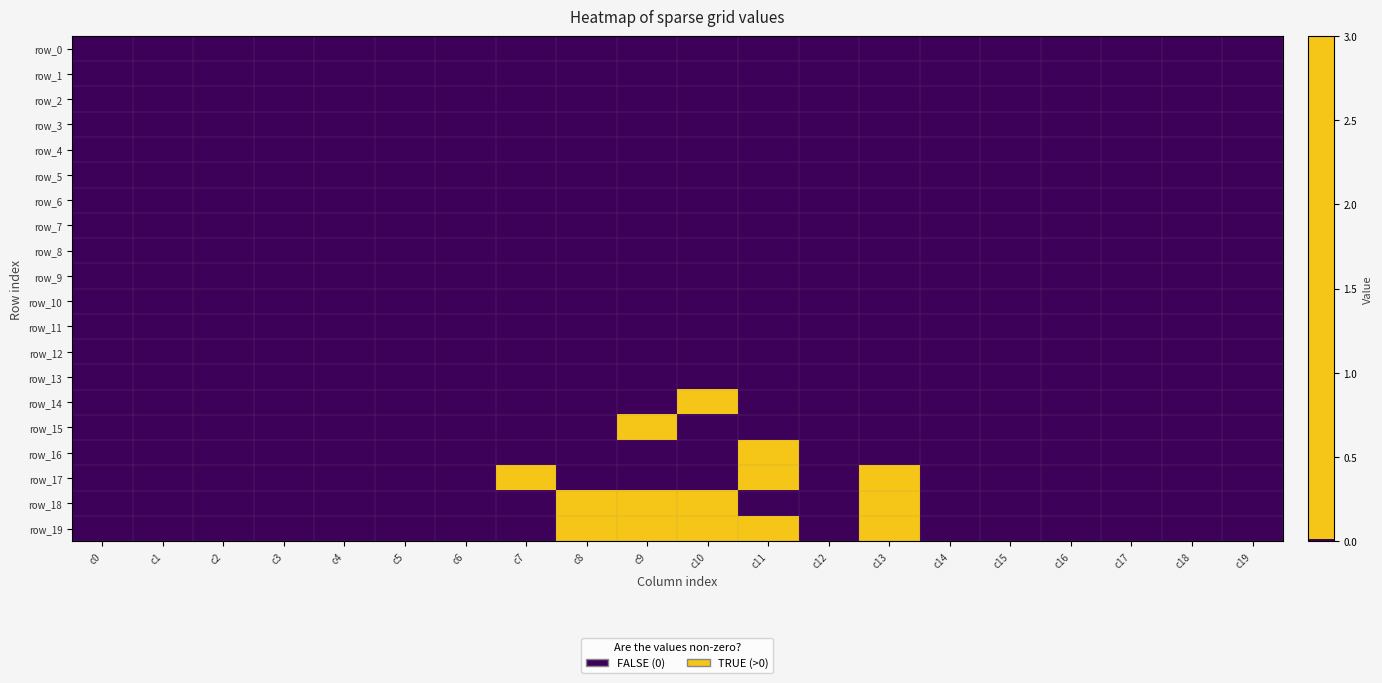

Which series changed the most between c3 and c13?

row_17